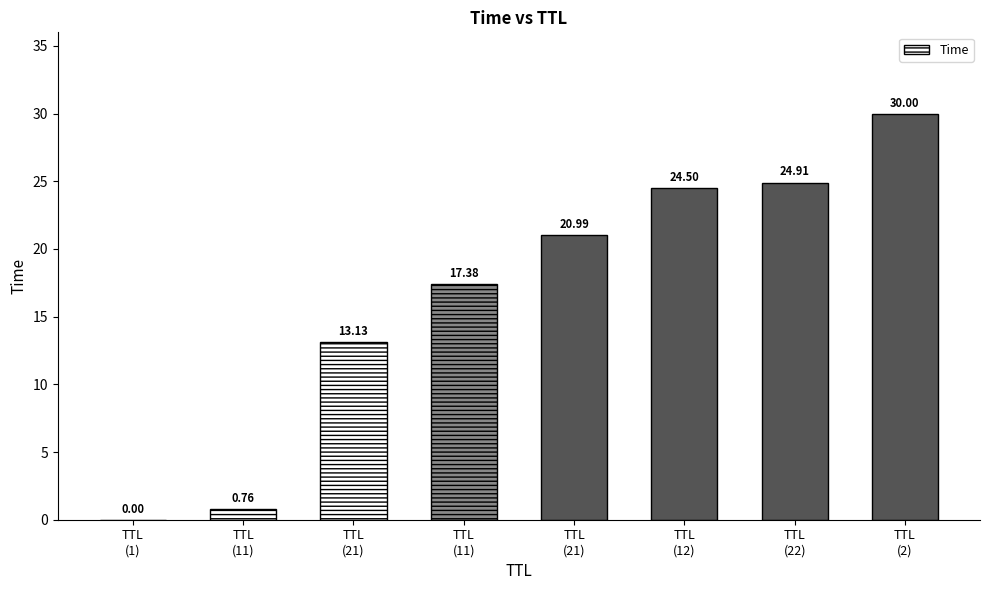

List the labels in order of value, smallest first.

TTL
(1), TTL
(11), TTL
(21), TTL
(11), TTL
(21), TTL
(12), TTL
(22), TTL
(2)